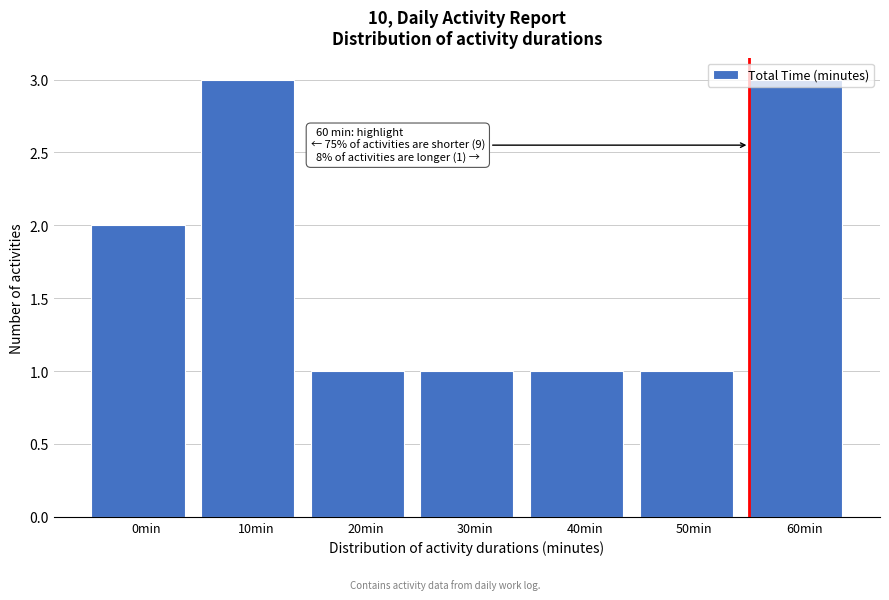

True or false: the data shows 5 at 10min.

False